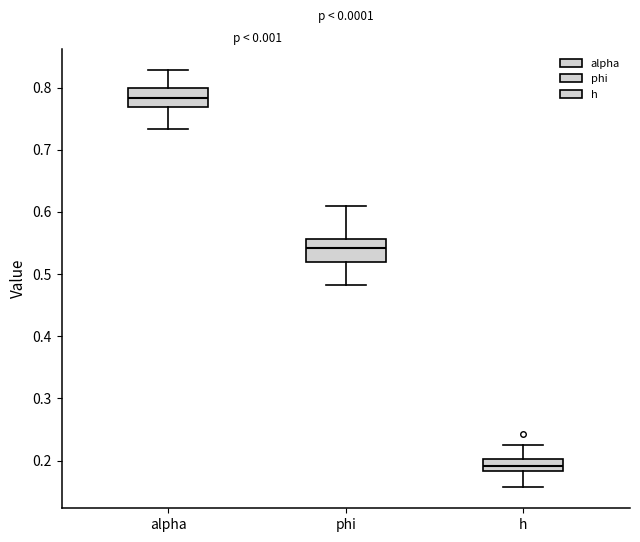

Reading left to right, transcribe this box plot: for each box, give where its median line is, the range the box spans, and where its two whiskers end, as read against the y-axis. The values are not printed on the chart, so give them approximately, as read against the axis.

alpha: median 0.78, box 0.77 to 0.80, whiskers 0.73 to 0.83
phi: median 0.54, box 0.52 to 0.56, whiskers 0.48 to 0.61
h: median 0.19, box 0.18 to 0.20, whiskers 0.16 to 0.23